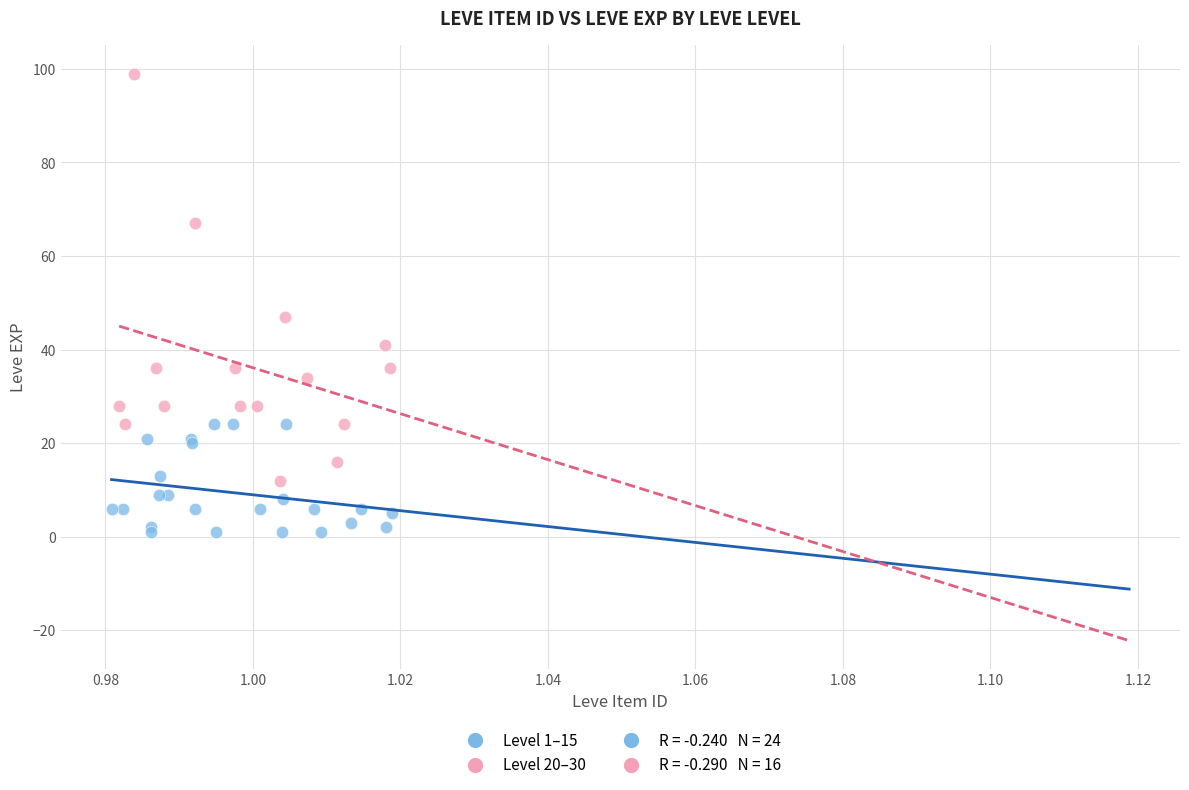

Which series reaches the minimum Y coordinate?

Level 1–15